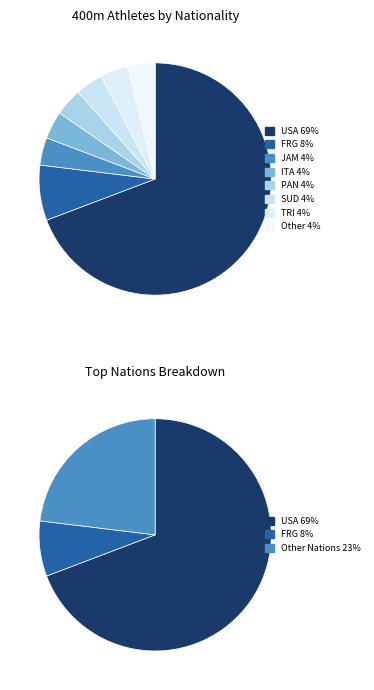

Do TRI and PAN together represent more than half of the pie?

No